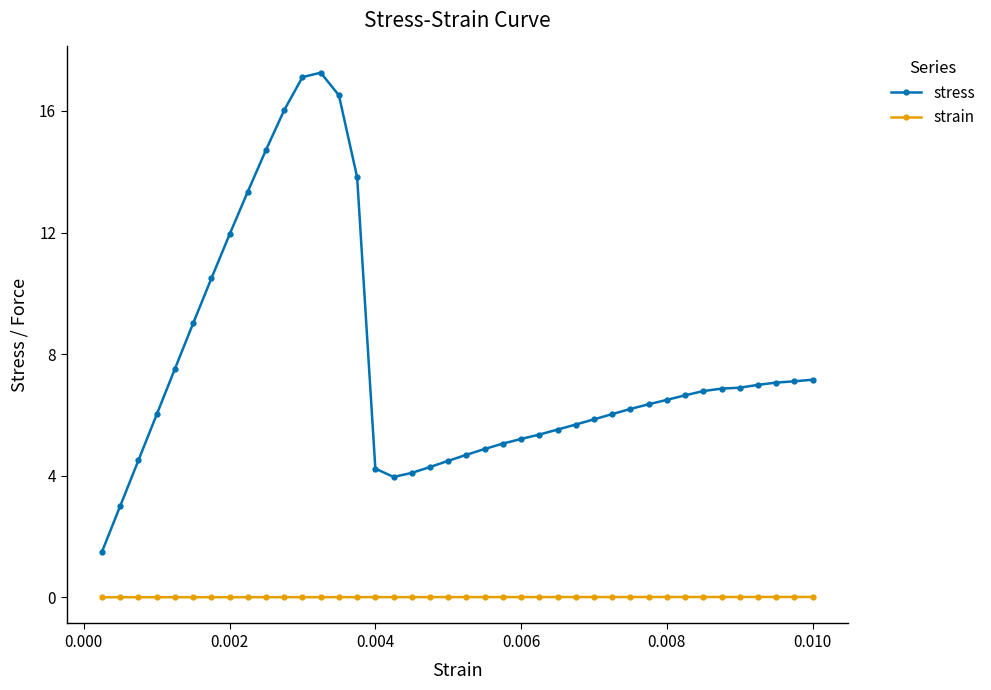

What is the value of the stress point at the 14th from the left?

16.5